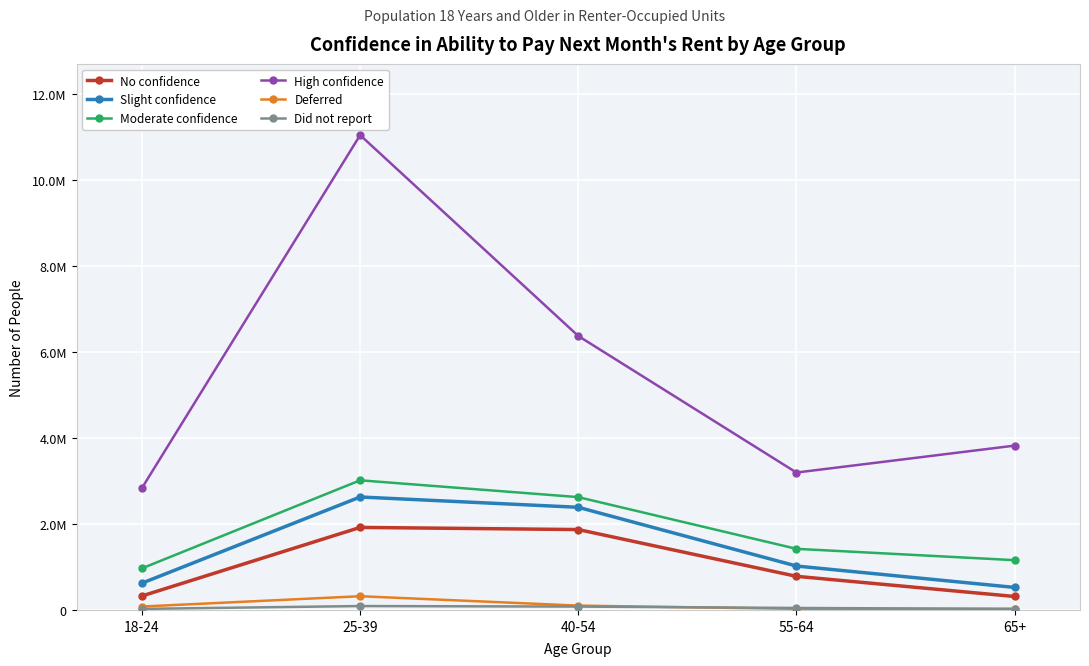

Reading left to right, what are all the values shown in this chart?

No confidence: 18-24=325459	25-39=1919237	40-54=1869385	55-64=781882	65+=313226
Slight confidence: 18-24=623396	25-39=2626739	40-54=2386937	55-64=1021329	65+=523747
Moderate confidence: 18-24=967773	25-39=3014863	40-54=2623489	55-64=1421227	65+=1157583
High confidence: 18-24=2837265	25-39=11041905	40-54=6370994	55-64=3195179	65+=3821242
Deferred: 18-24=79144	25-39=319085	40-54=100645	55-64=25465	65+=25203
Did not report: 18-24=24700	25-39=90593	40-54=78226	55-64=46050	65+=23647